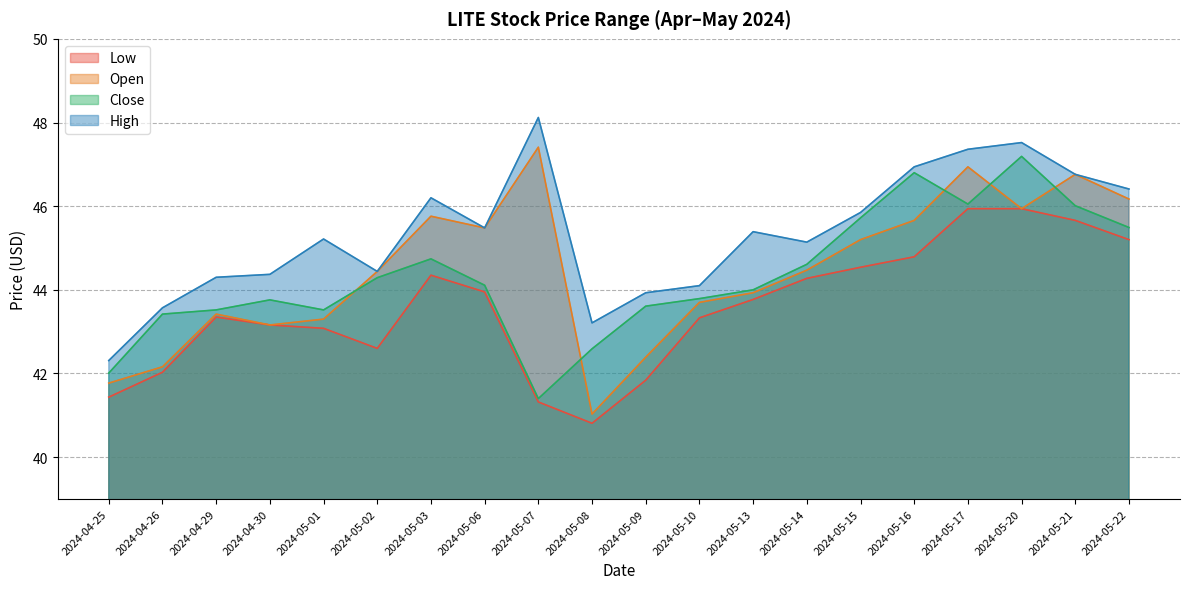

True or false: High and Close intersect in this chart.

False